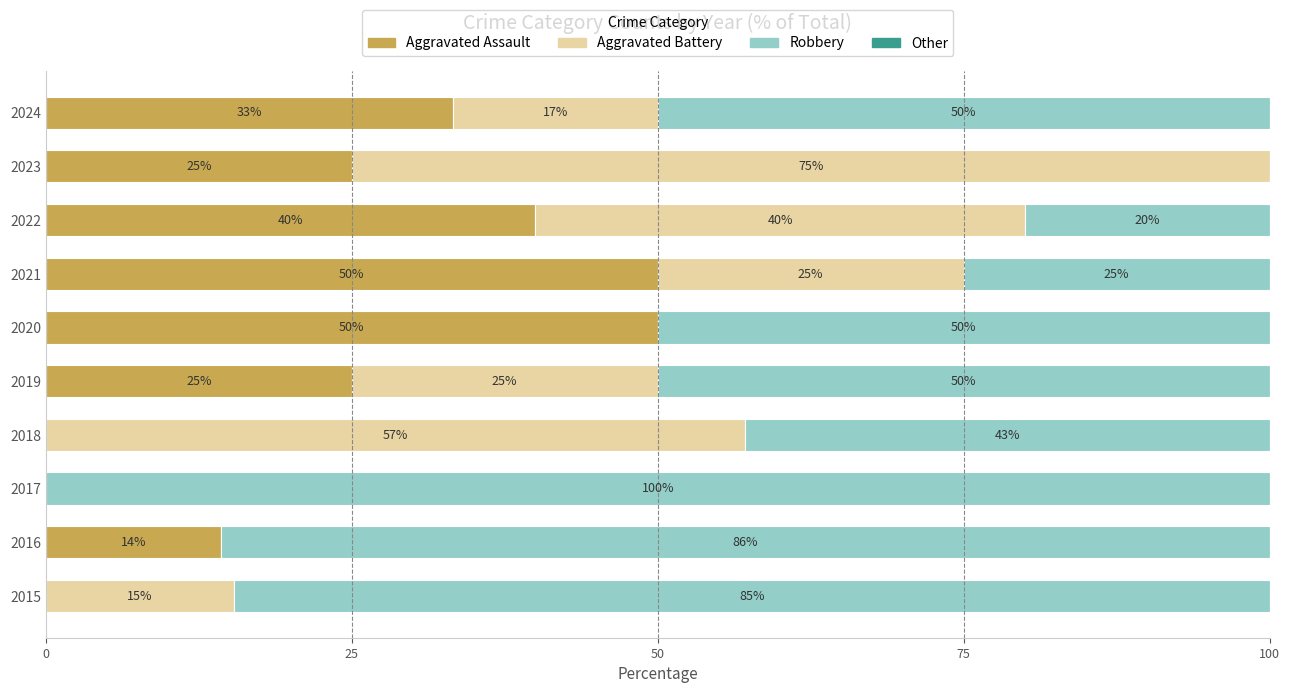

How many data points does each series have?

10